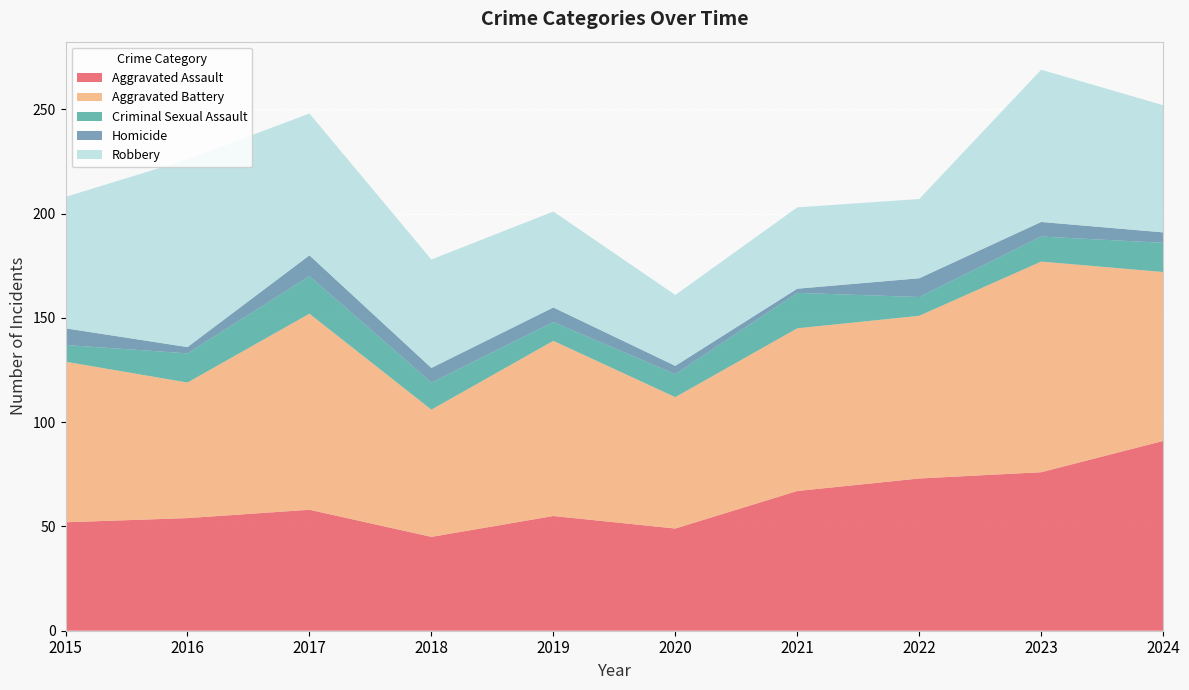

Reading left to right, what are all the values shown in this chart?

Aggravated Assault: 2015=52	2016=54	2017=58	2018=45	2019=55	2020=49	2021=67	2022=73	2023=76	2024=91
Aggravated Battery: 2015=77	2016=65	2017=94	2018=61	2019=84	2020=63	2021=78	2022=78	2023=101	2024=81
Criminal Sexual Assault: 2015=8	2016=14	2017=18	2018=13	2019=9	2020=11	2021=17	2022=9	2023=12	2024=14
Homicide: 2015=8	2016=3	2017=10	2018=7	2019=7	2020=4	2021=2	2022=9	2023=7	2024=5
Robbery: 2015=63	2016=90	2017=68	2018=52	2019=46	2020=34	2021=39	2022=38	2023=73	2024=61